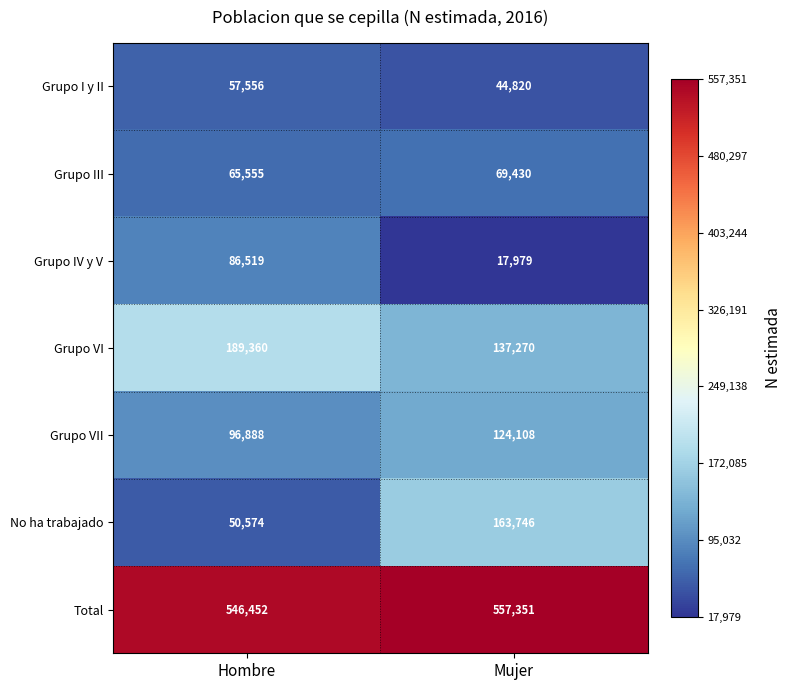

What is the difference between the maximum and minimum values in the Total series?

10899